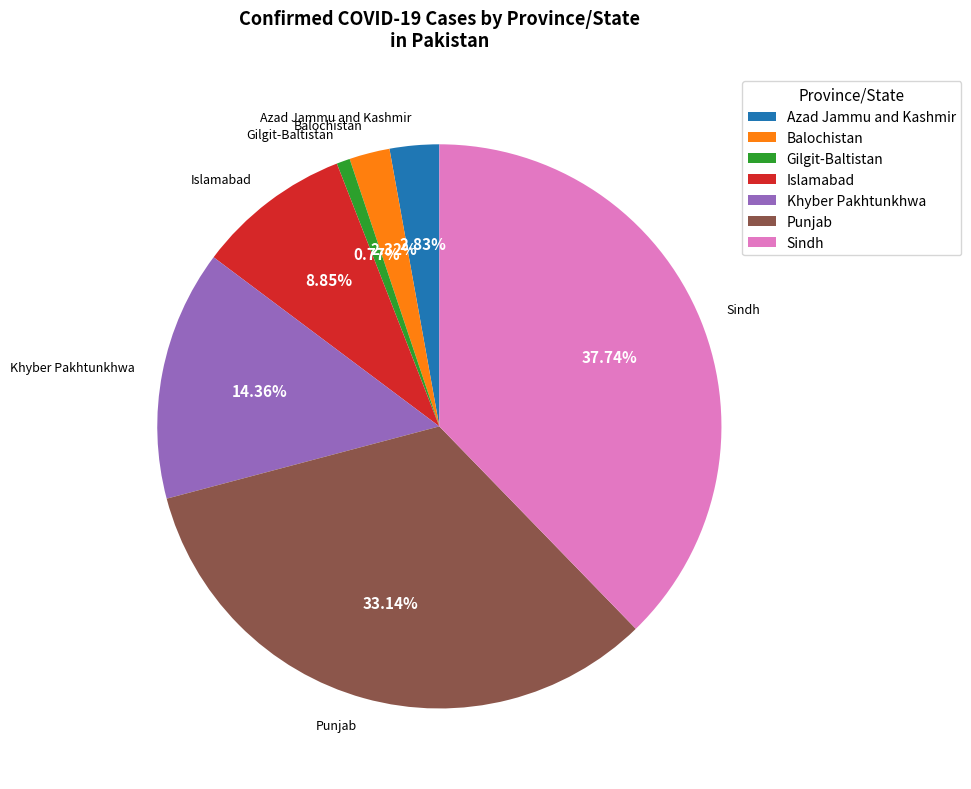

Does Khyber Pakhtunkhwa represent more than half of the total?

No